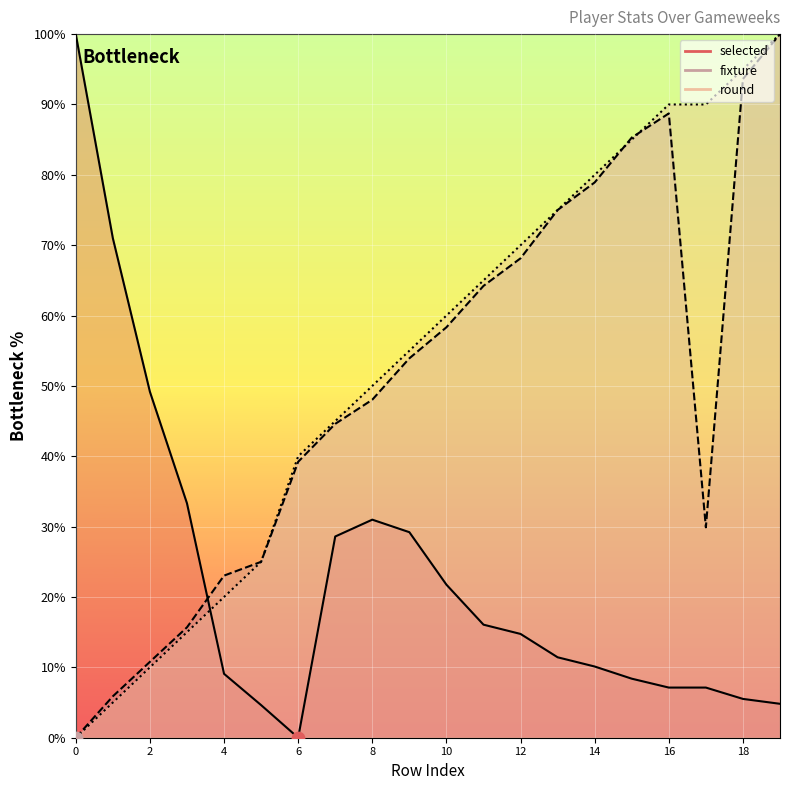

Which series has the largest total across all categories?

round